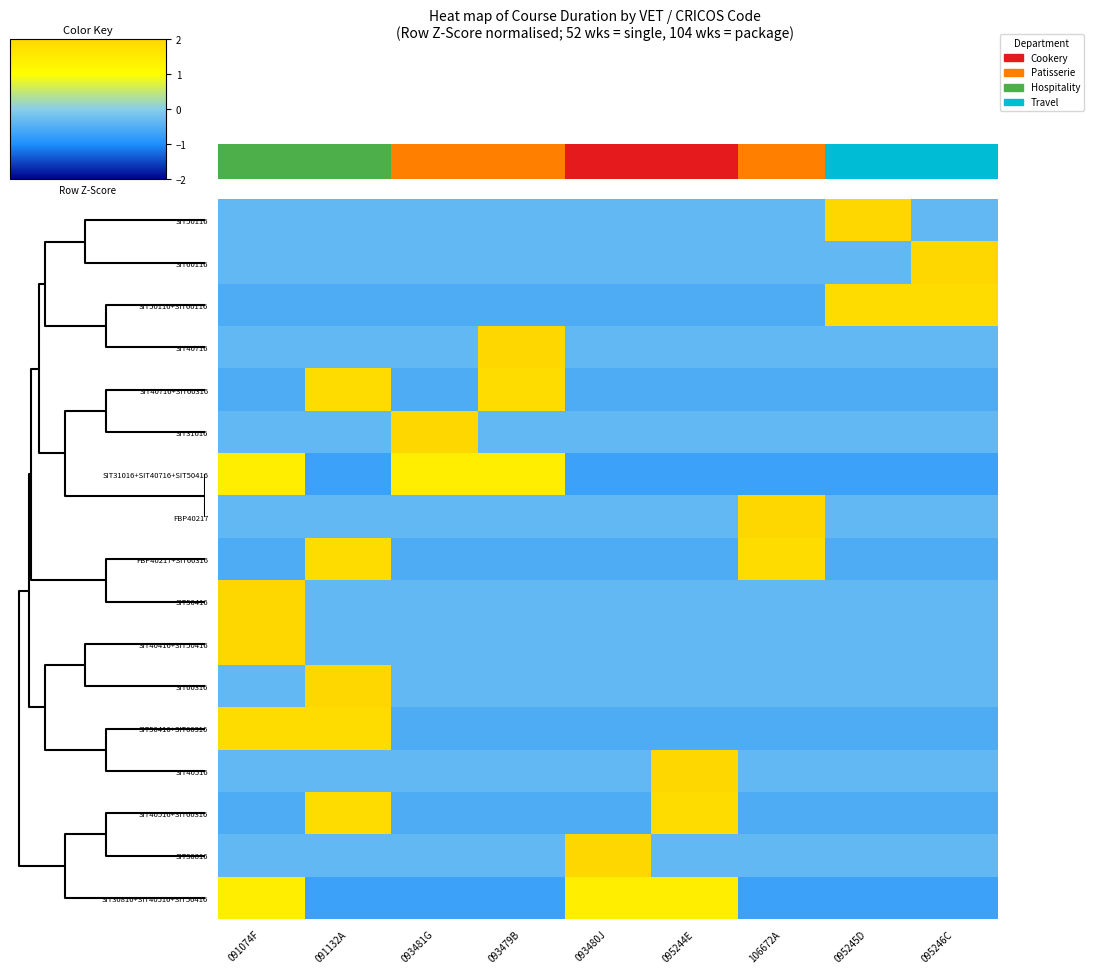

How many categories are shown in the chart?

9